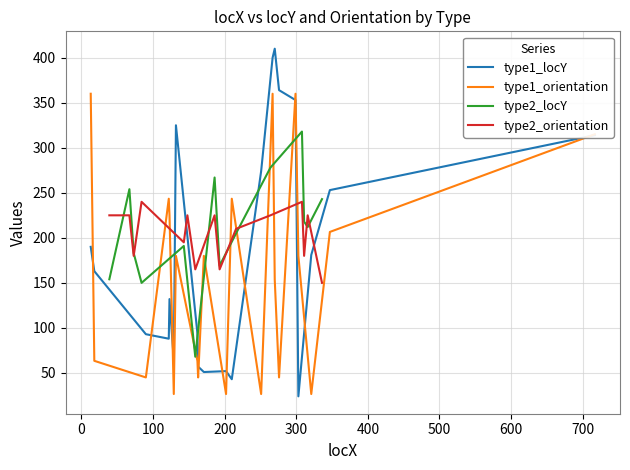

What is the sum of the Orientation values at 129 and 193?

191.6